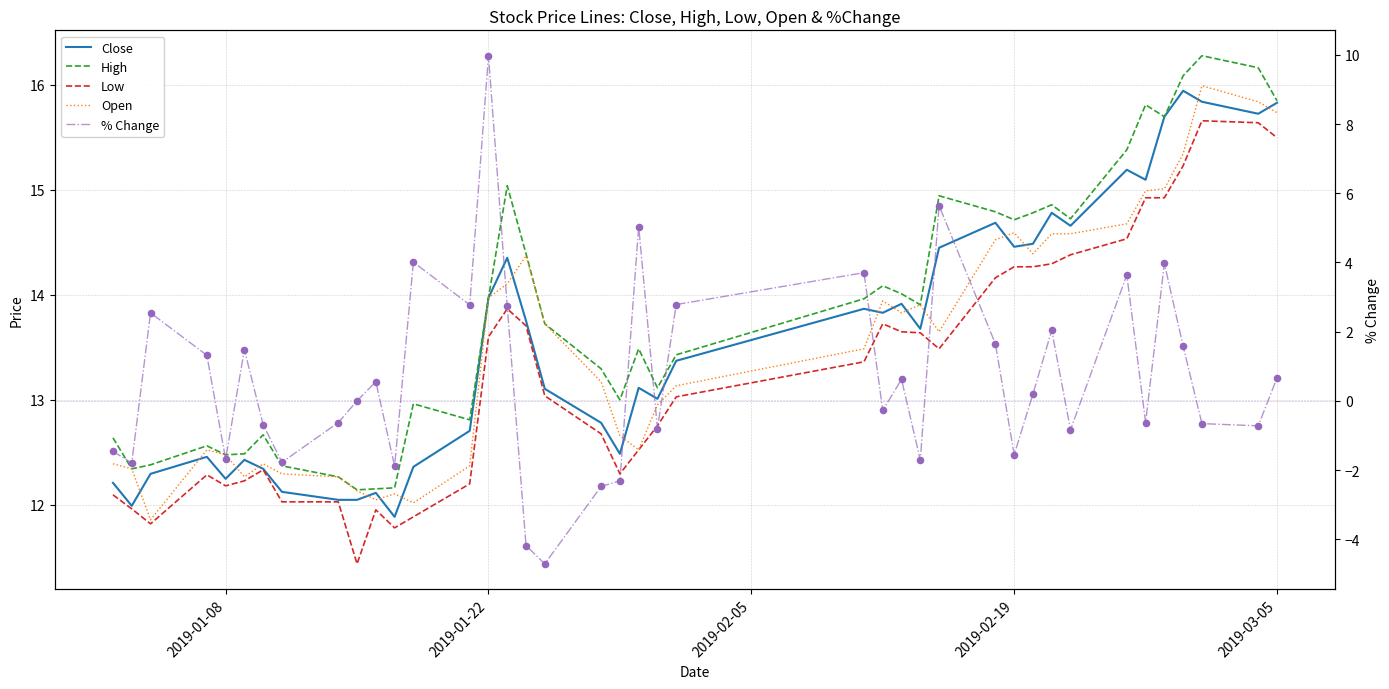

At how many categories does at least one series exceed 7?

40